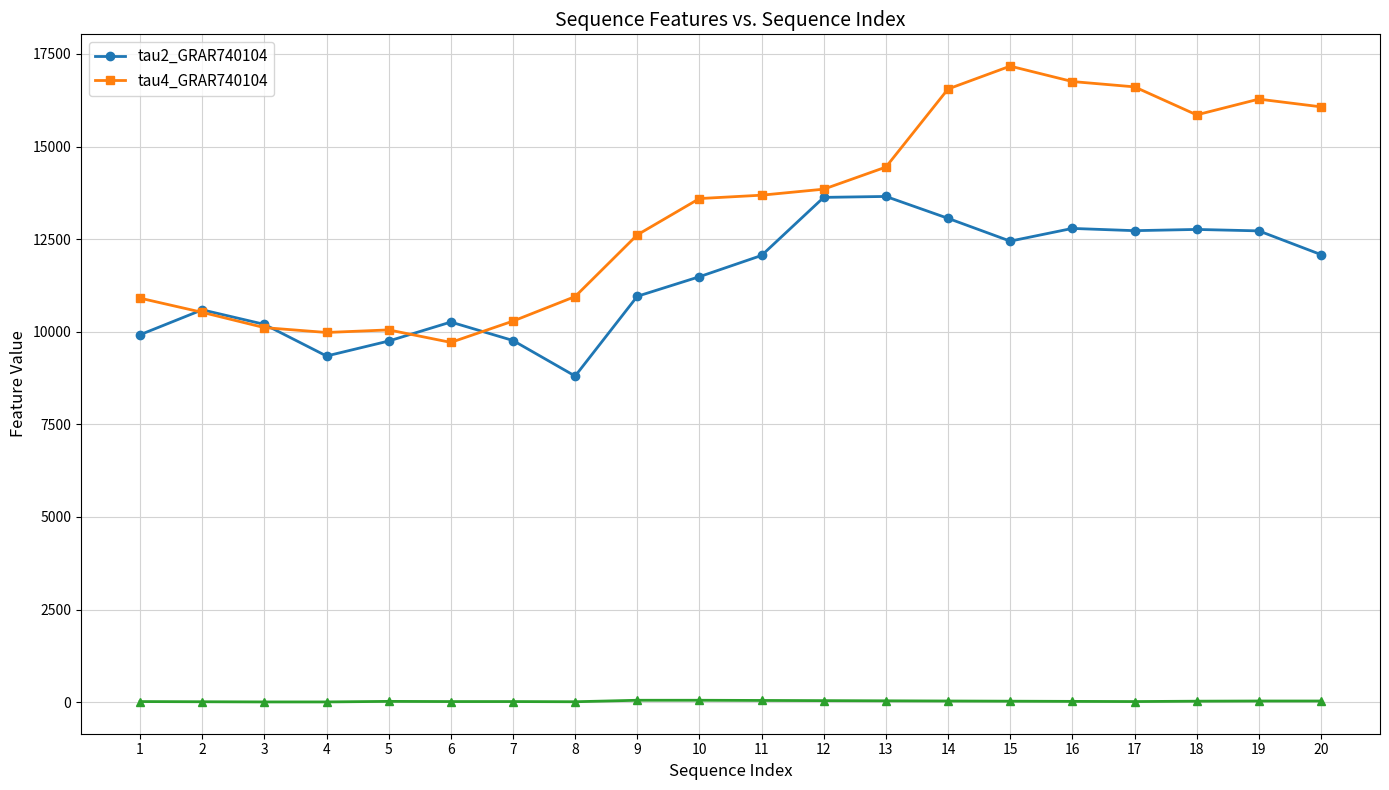

True or false: tau2_GRAR740104 has a value of 12445.2 at 15.

True